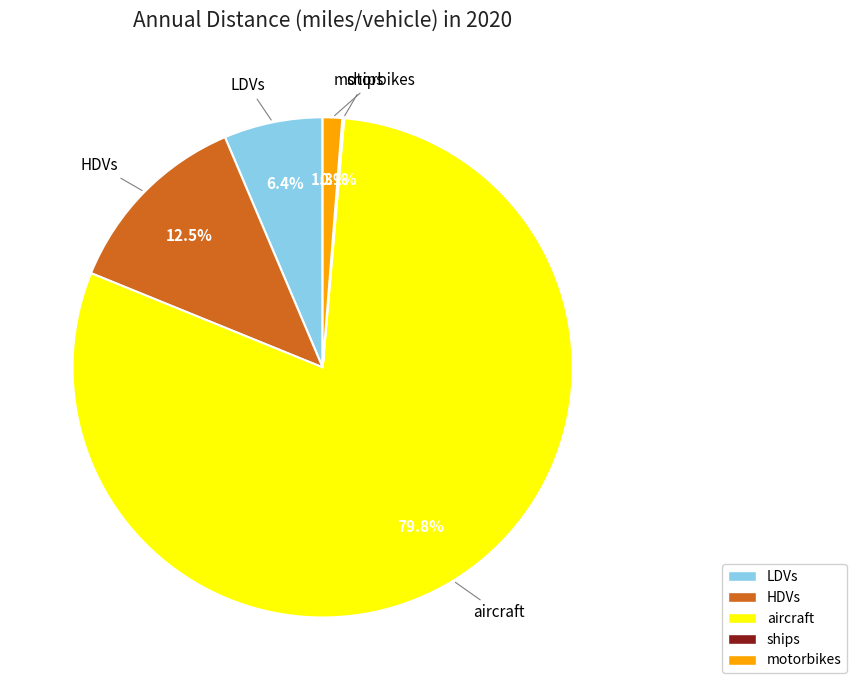

Between aircraft and HDVs, which is larger?

aircraft